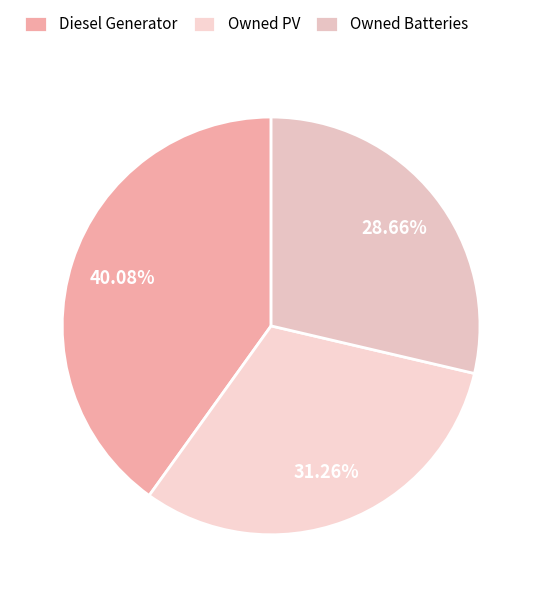

To the nearest percent, what portion does Diesel Generator represent?

40%